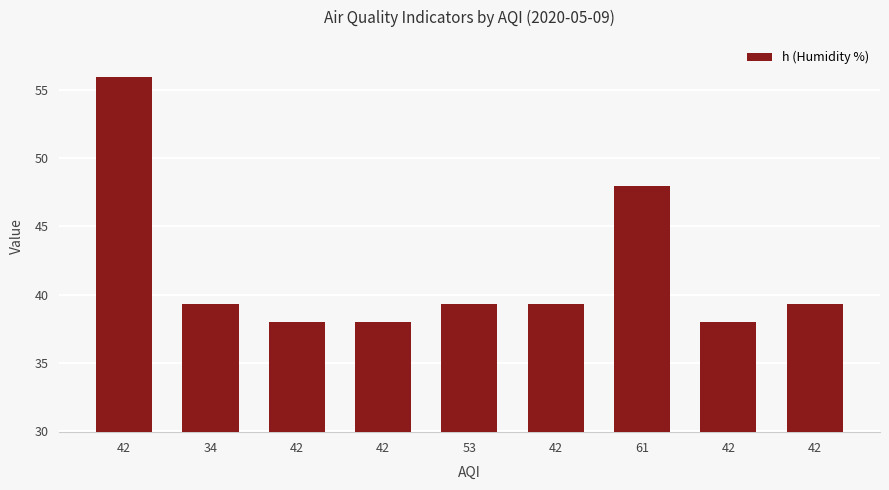

Are the bars horizontal?

No